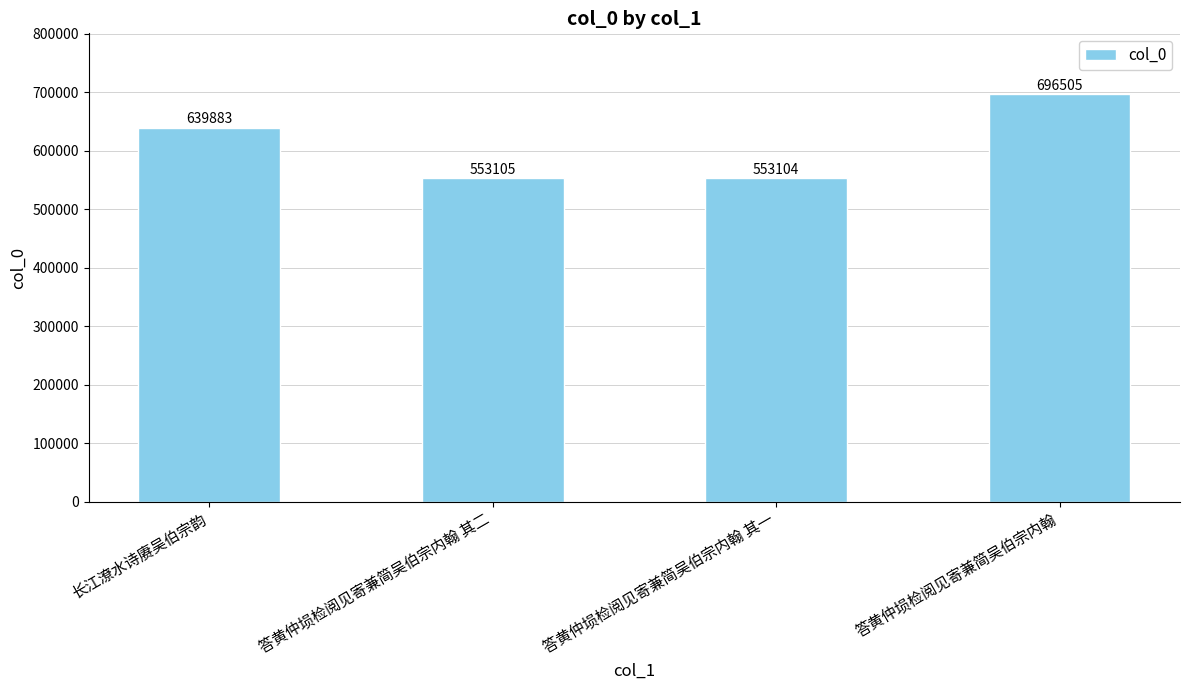

The chart shows a value of 290646 at 答黄仲埙检阅见寄兼简吴伯宗内翰 其二. True or false?

False